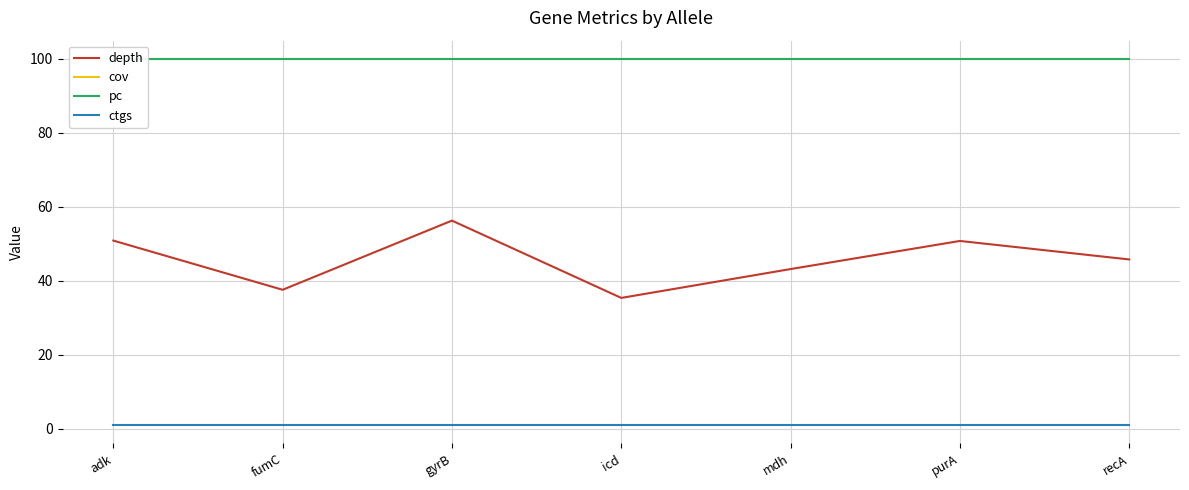

The cov series shows 100.0 at mdh. True or false?

True